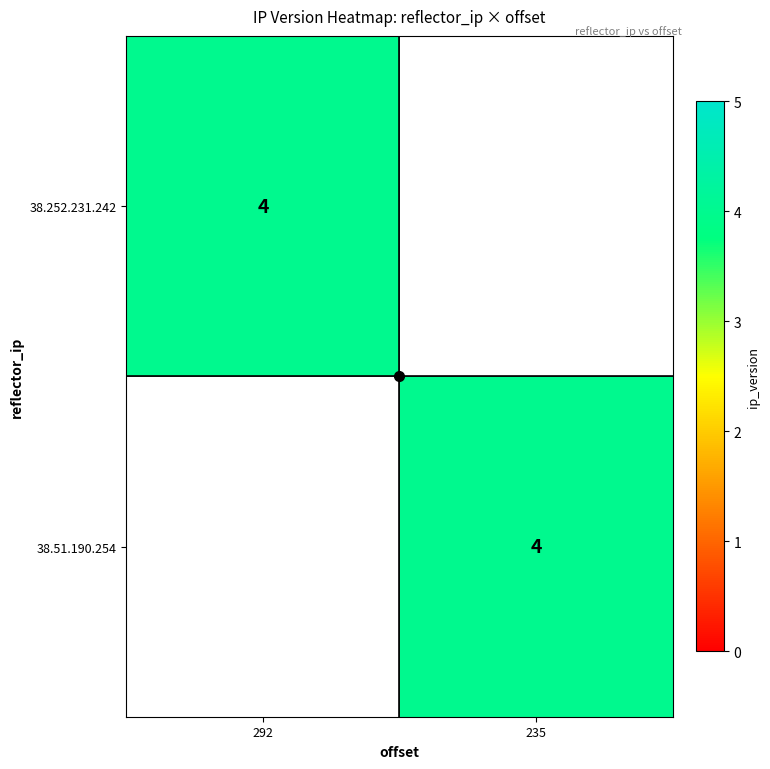

Which has a higher value, 292 or 235?

292